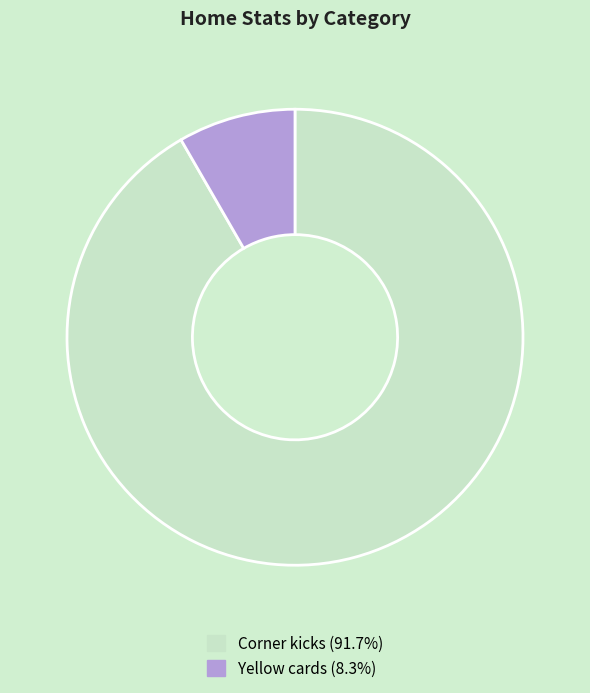

How many slices are in this pie chart?

2